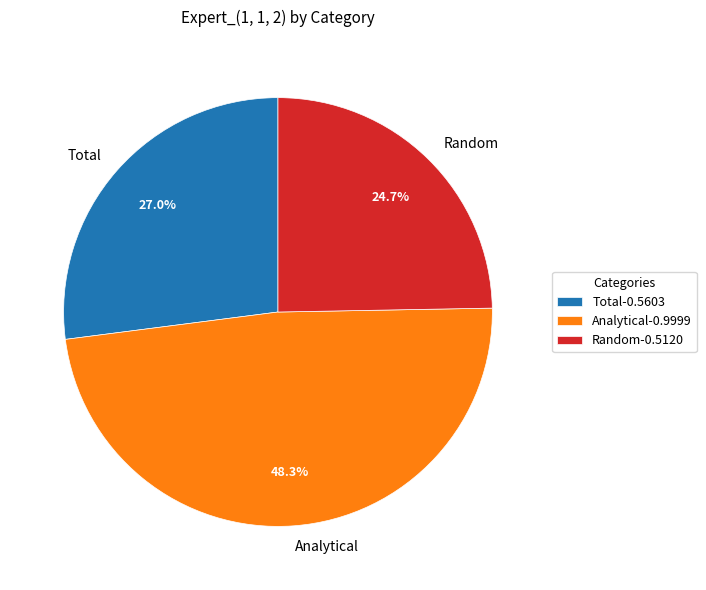

Do Total and Analytical together represent more than half of the pie?

Yes